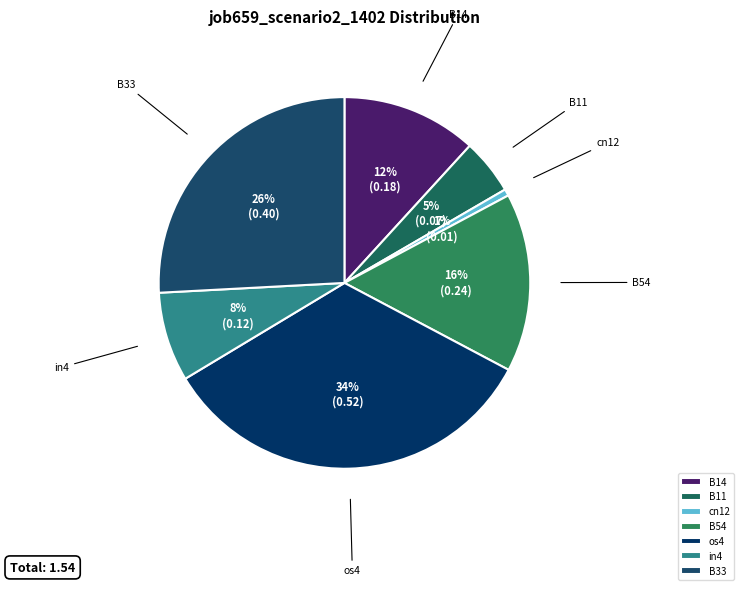

Does in4 represent more than half of the total?

No